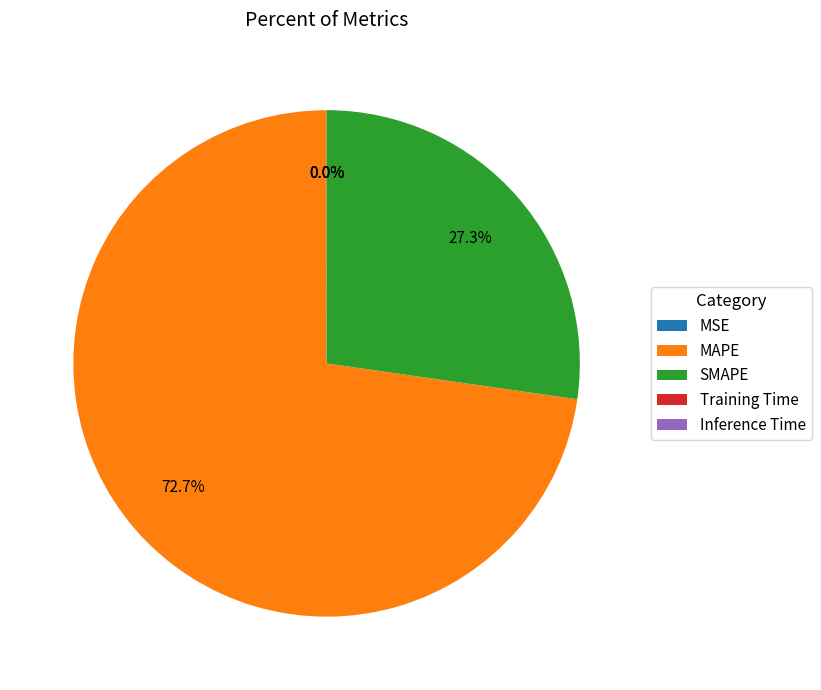

Combined, what portion of the pie is MAPE and SMAPE?

100.0%